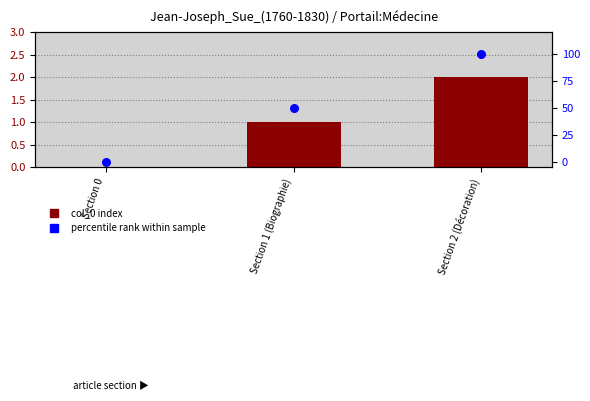

What is the total value across all series at Section 1 (Biographie)?

51